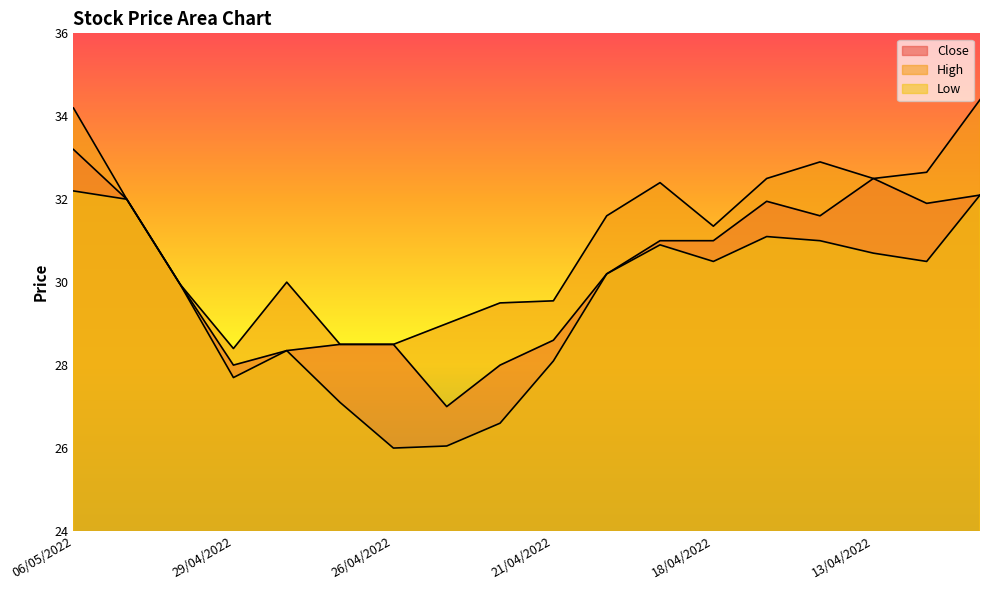

What is the total value across all series at 22/04/2022?

84.1